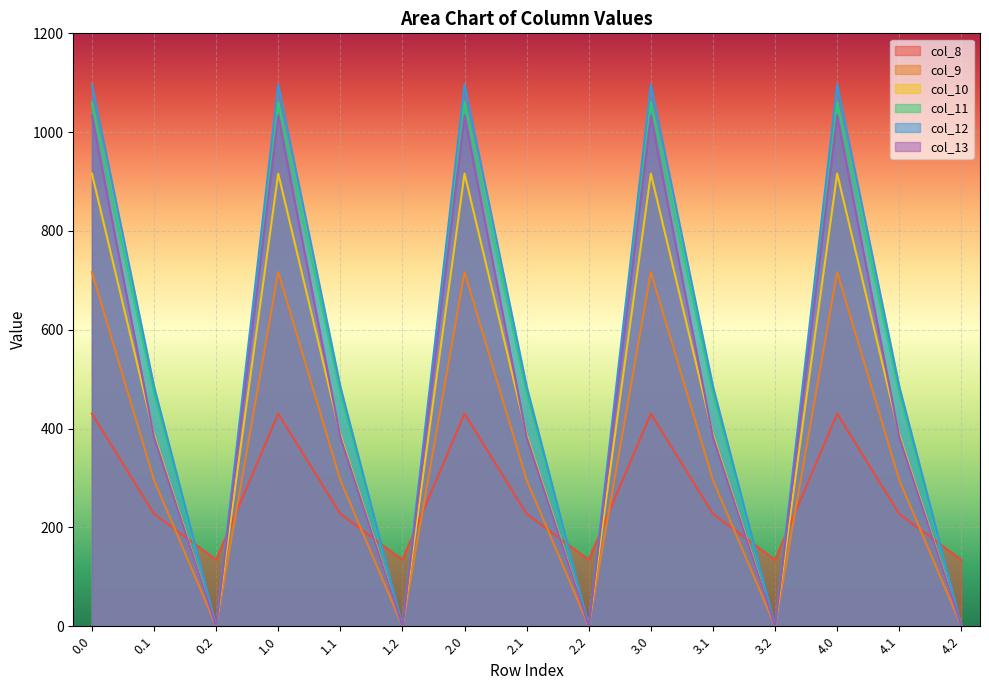

Where is col_8 nearest to the value 282?

0.1